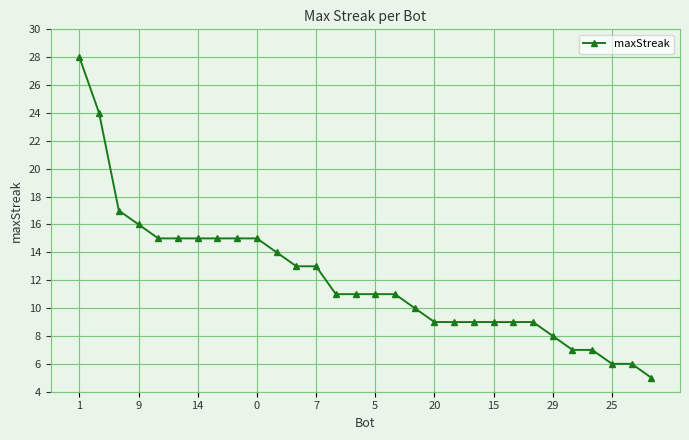

What is the maximum value shown in the chart?

28